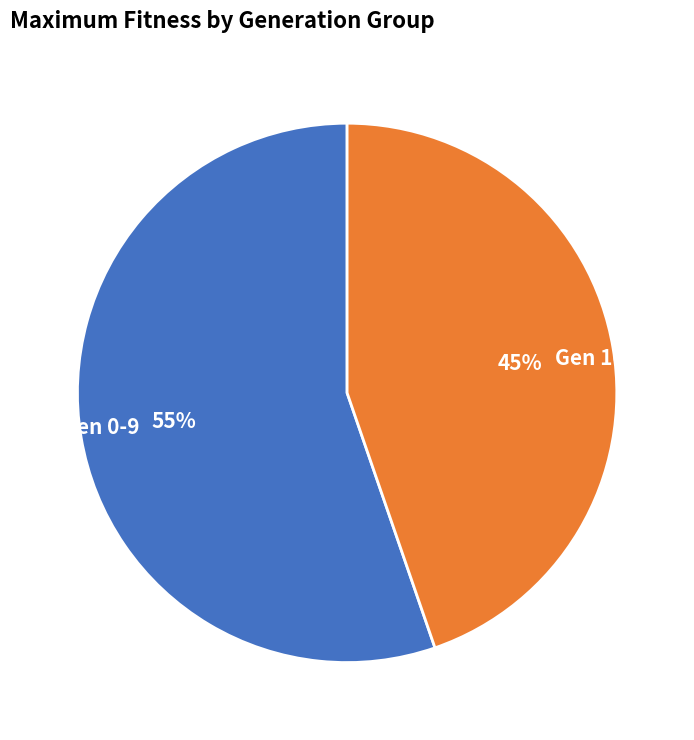

Between Gen 10-19 and Gen 0-9, which is larger?

Gen 0-9